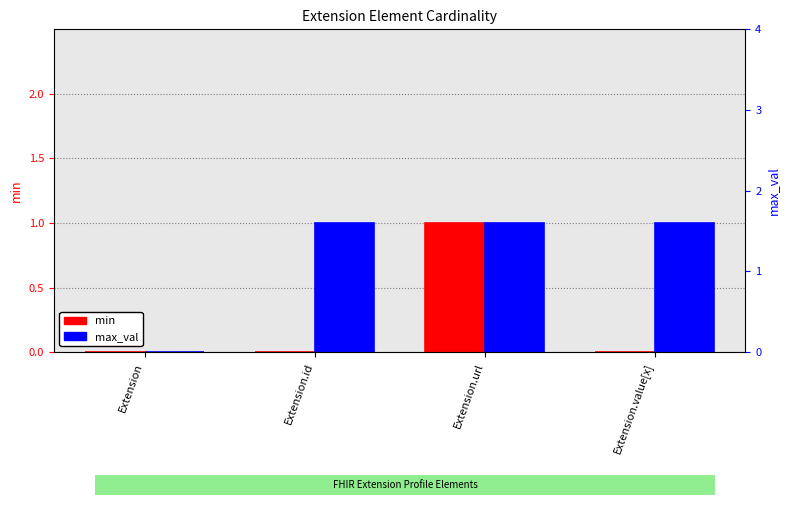

Reading left to right, extract all data points from this chart.

min: Extension=0	Extension.id=0	Extension.url=1	Extension.value[x]=0
max_val: Extension=0	Extension.id=1	Extension.url=1	Extension.value[x]=1